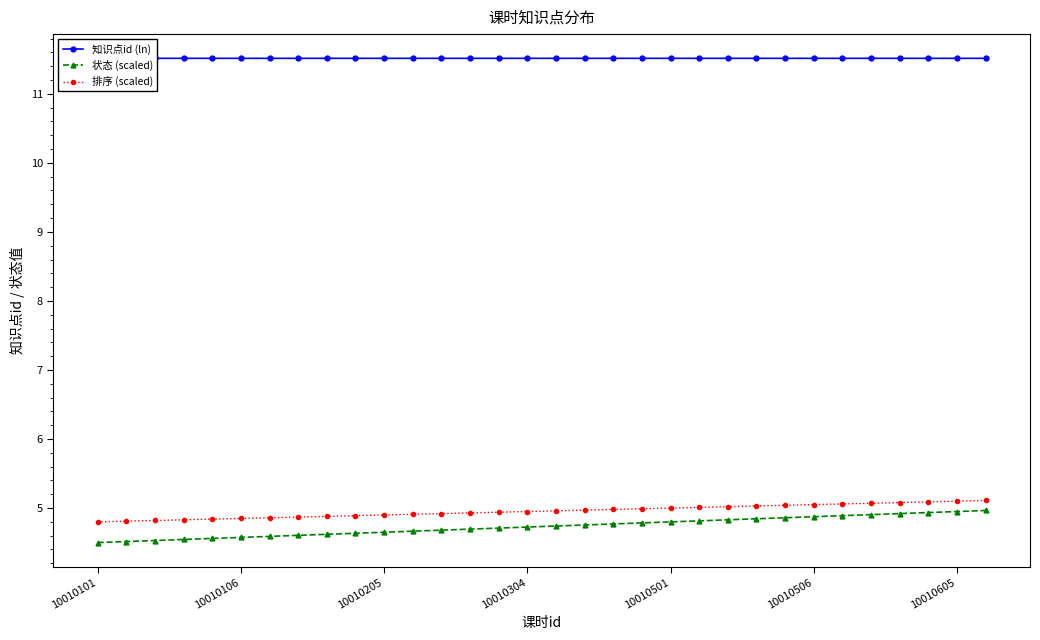

The value of 知识点id (ln) at 31 is 20.6. True or false?

False